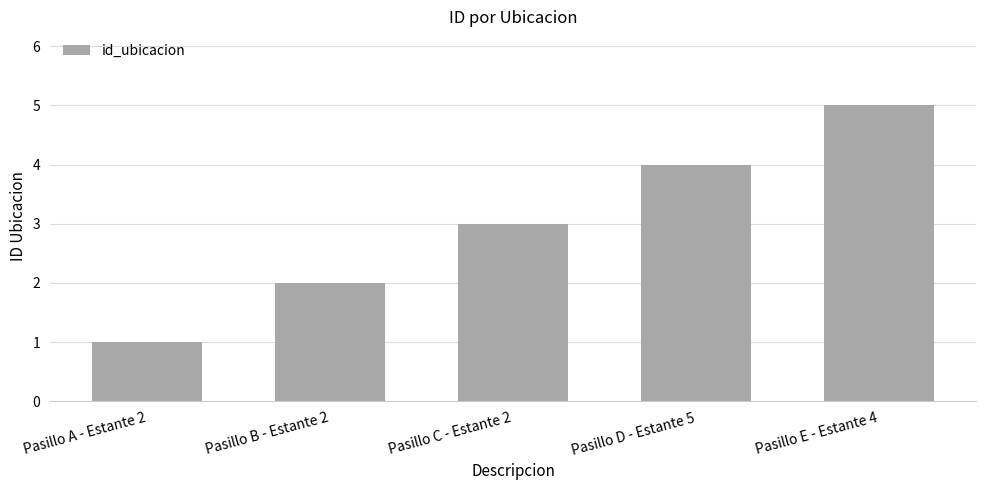

Between Pasillo D - Estante 5 and Pasillo C - Estante 2, which is larger?

Pasillo D - Estante 5